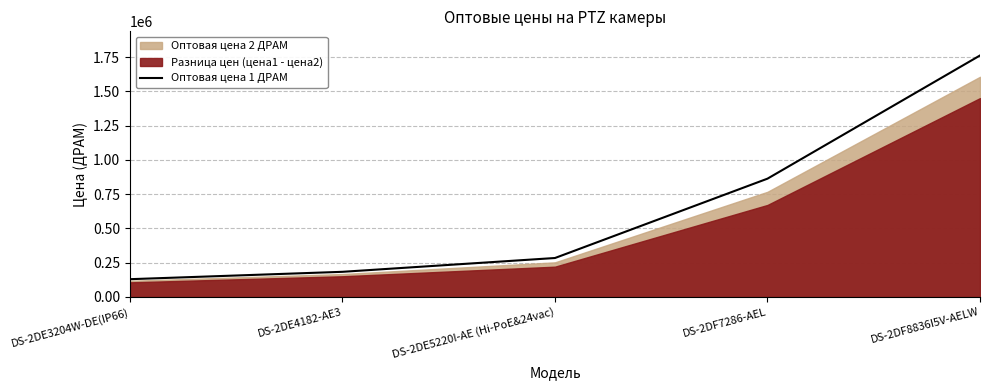

What is the difference between the second highest and minimum values?

733400